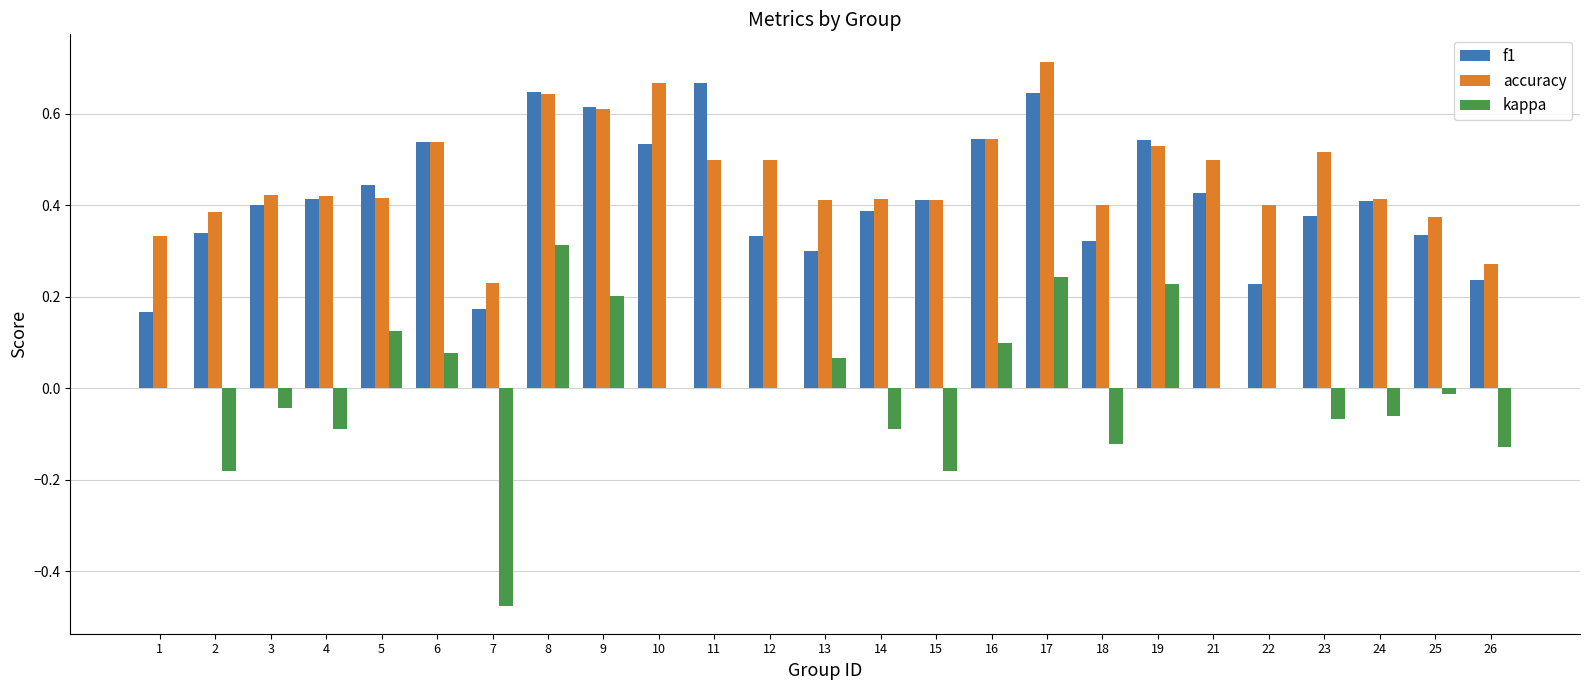

Is the value of kappa at 21 greater than the value of f1 at 21?

No